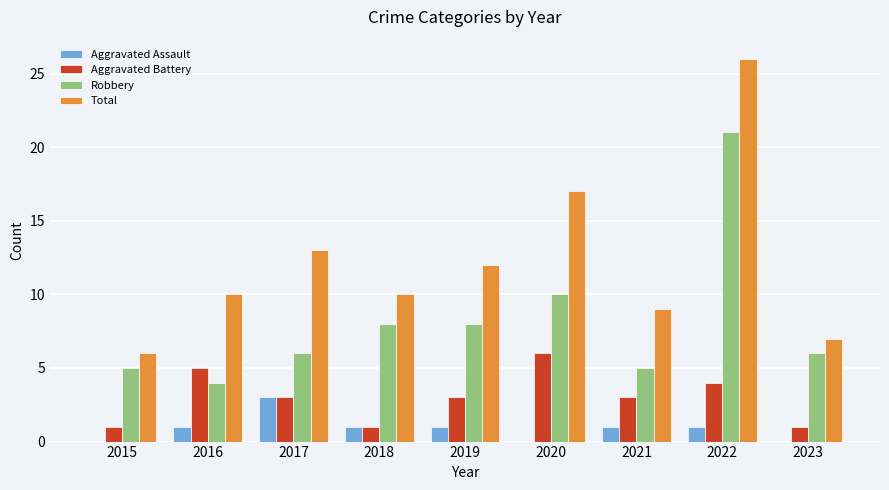

Are the bars horizontal?

No